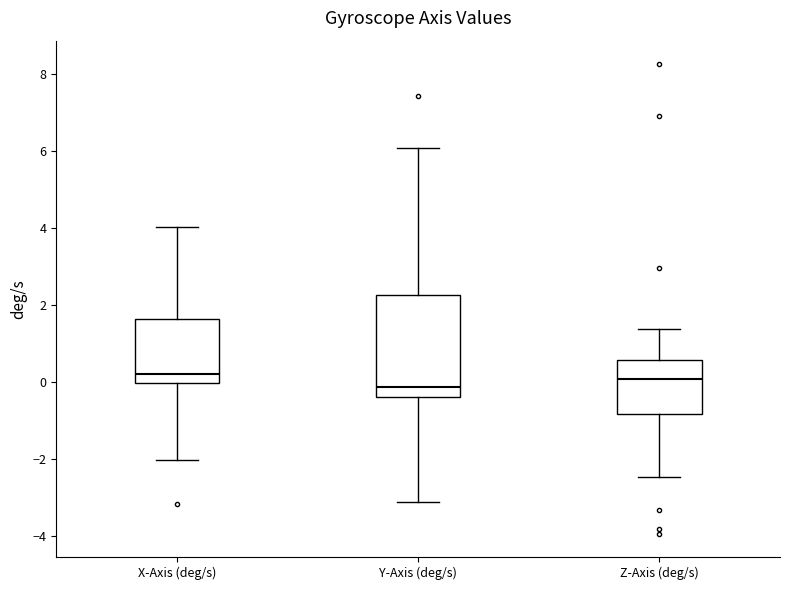

Reading left to right, transcribe this box plot: for each box, give where its median line is, the range the box spans, and where its two whiskers end, as read against the y-axis. The values are not printed on the chart, so give them approximately, as read against the axis.

X-Axis (deg/s): median 0.2, box 0.0 to 1.6, whiskers -2.0 to 4.0
Y-Axis (deg/s): median -0.2, box -0.4 to 2.2, whiskers -3.2 to 6.0
Z-Axis (deg/s): median 0.0, box -0.8 to 0.6, whiskers -2.4 to 1.4